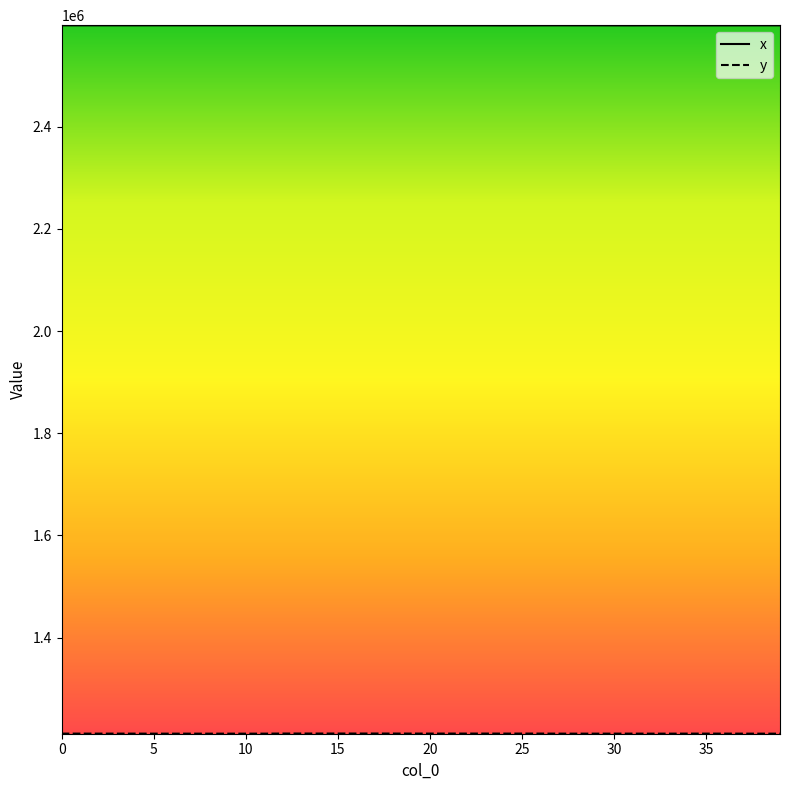

Which series has the largest total across all categories?

x